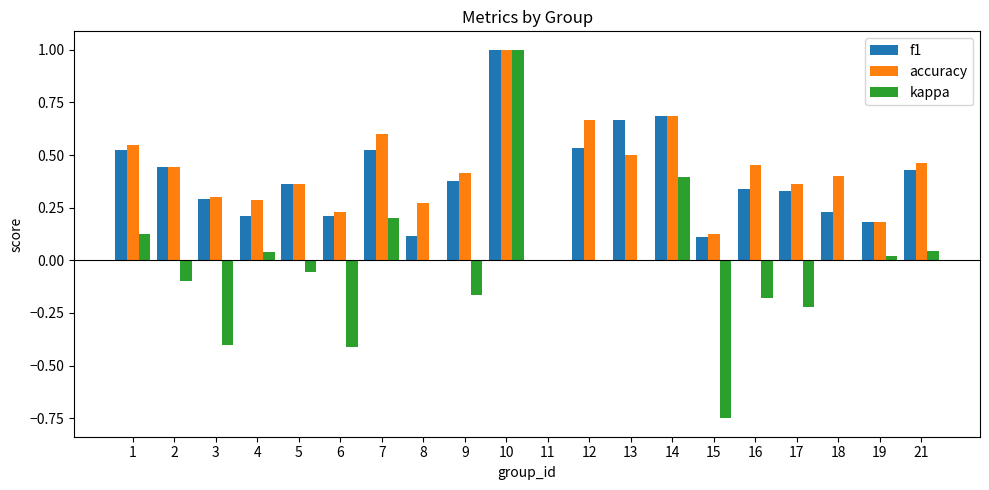

What is the sum of all accuracy values?

8.3